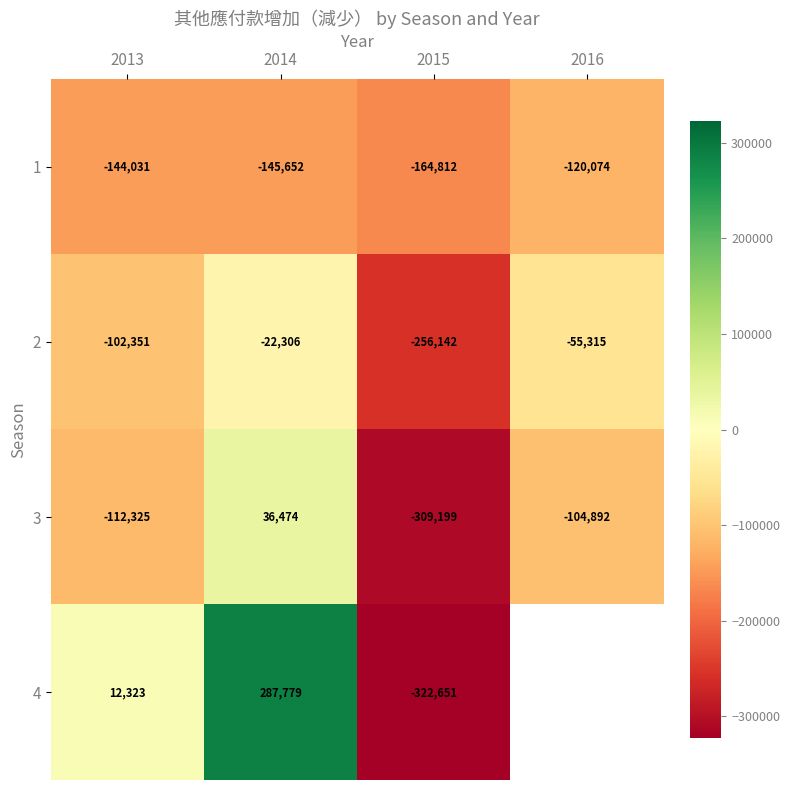

What is the sum of all 3 values?

-489942